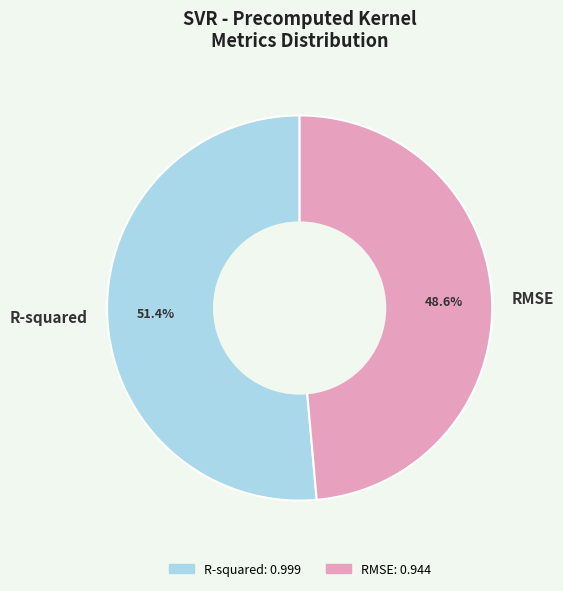

Which slice is the smallest?

RMSE